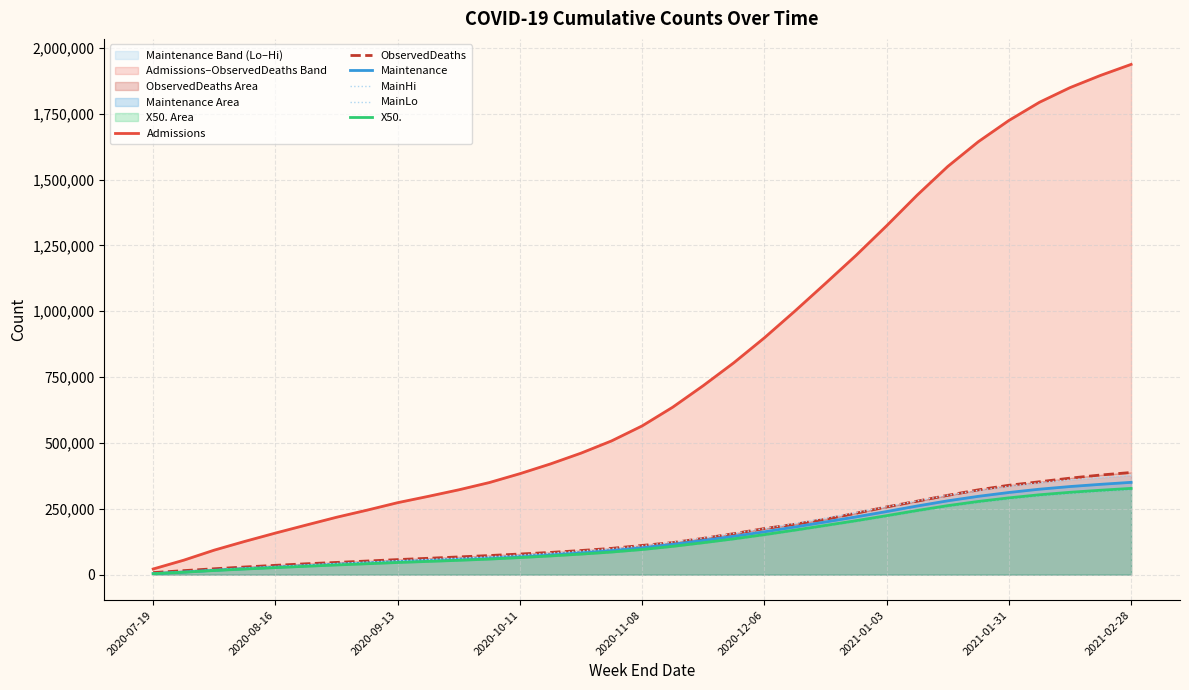

Which label corresponds to the smallest value in the chart?

2020-07-19